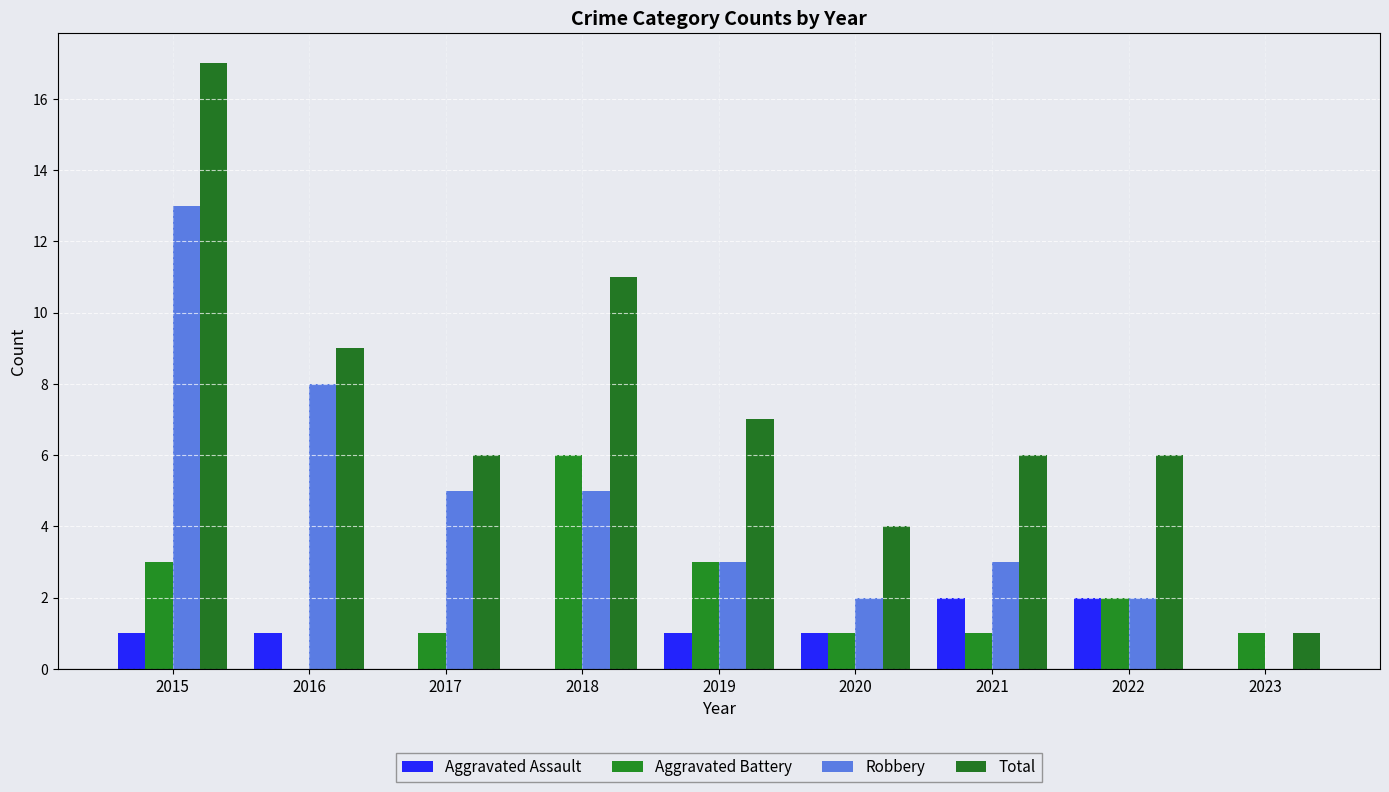

How many data points does each series have?

9